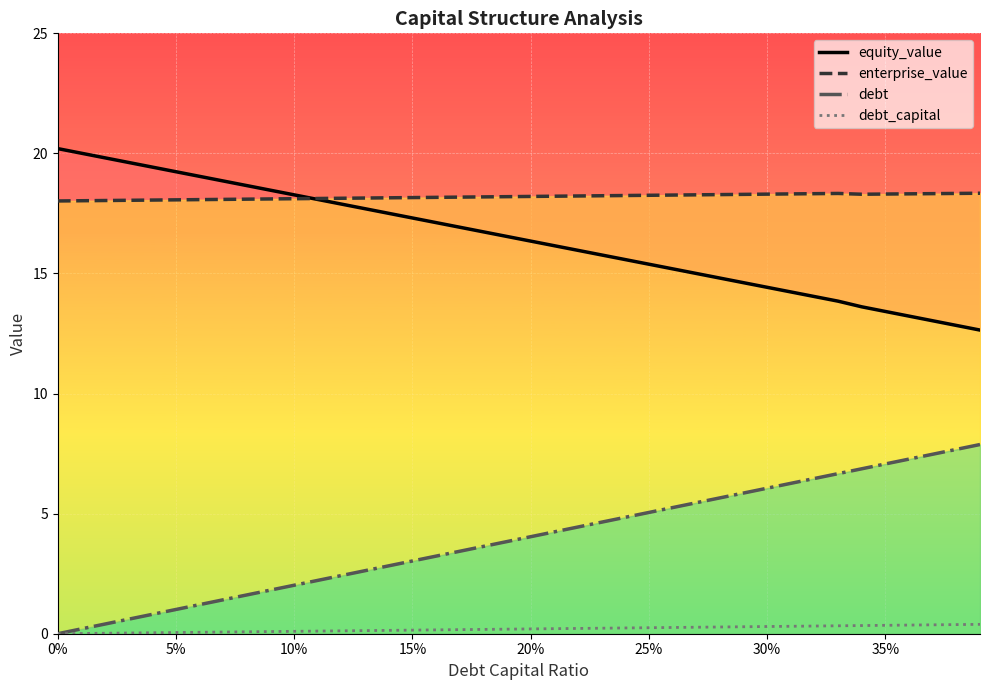

What is the value of the equity_value point at the 23rd from the left?

16.0